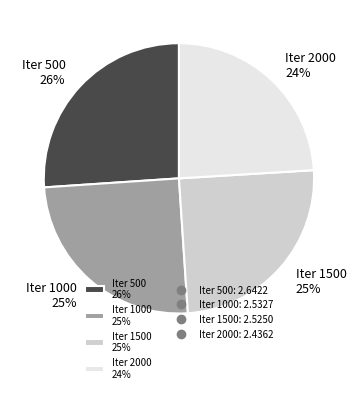

What percentage is the Iter 2000 slice, to the nearest percent?

24%